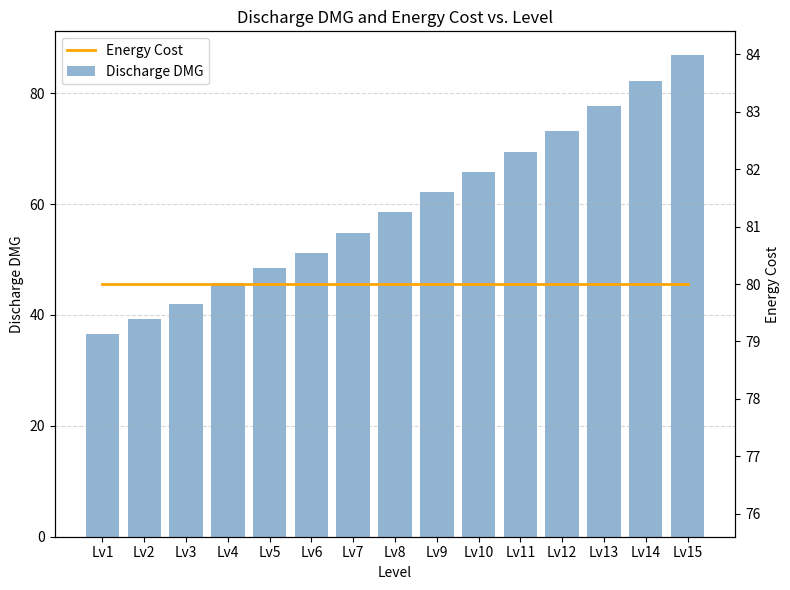

At which label does Discharge DMG first exceed 58?

Lv8